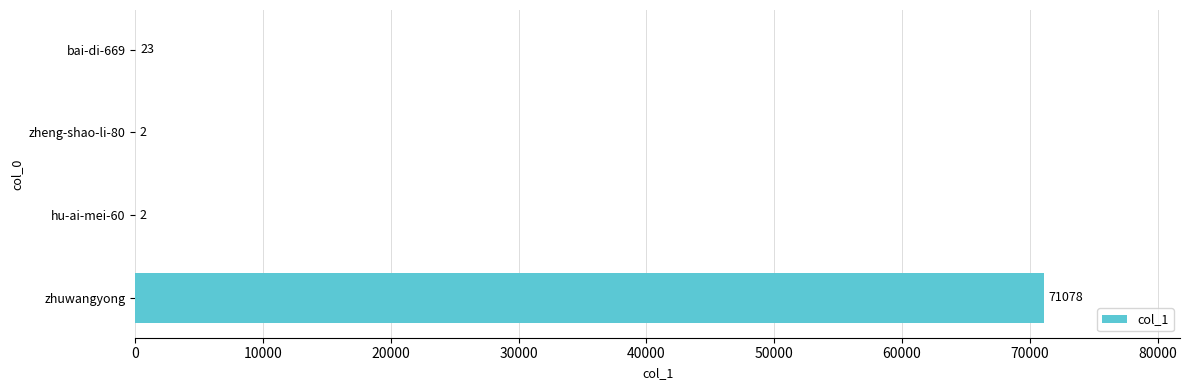

True or false: the data shows 71078 at zhuwangyong.

True